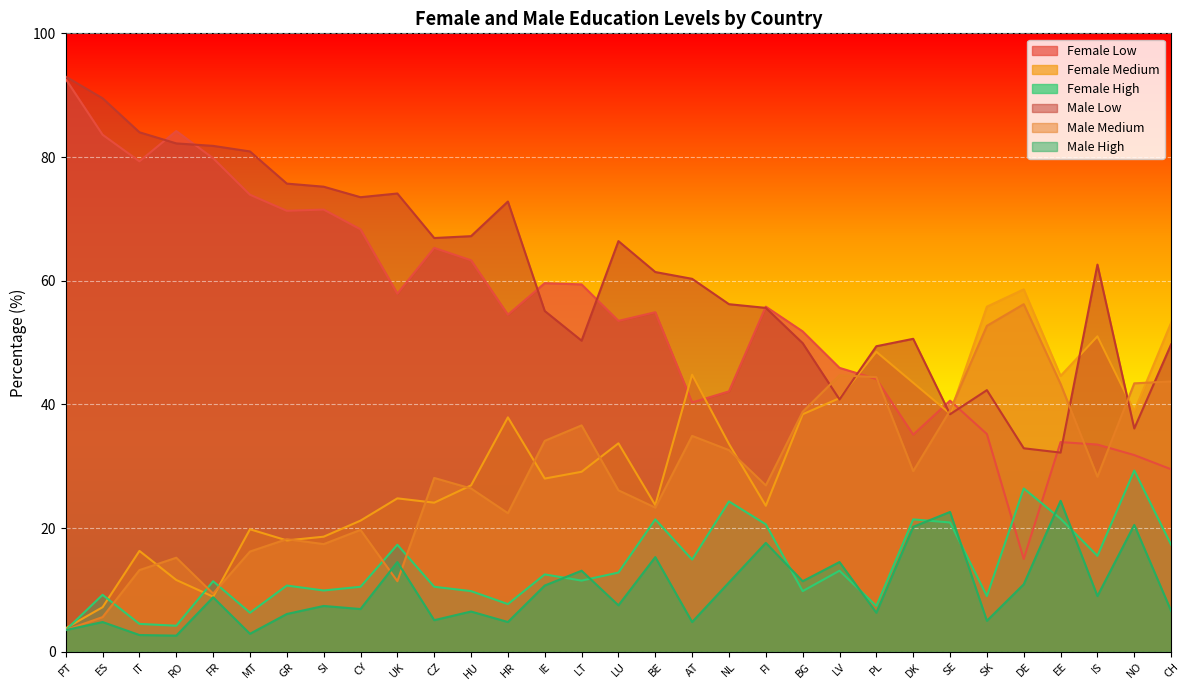

How many data points in M.h are less than 7?

14